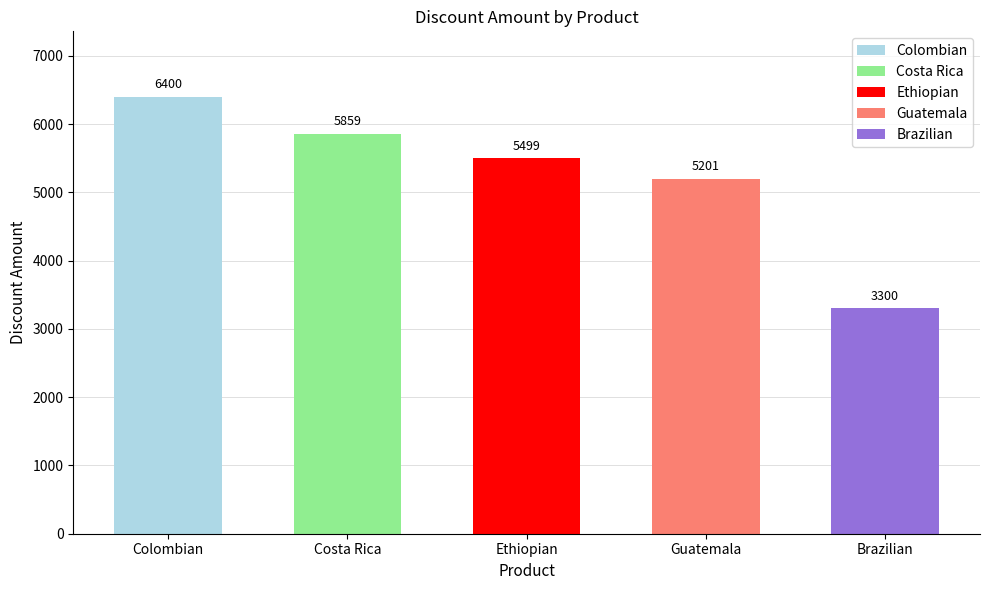

What is the average value?

5252